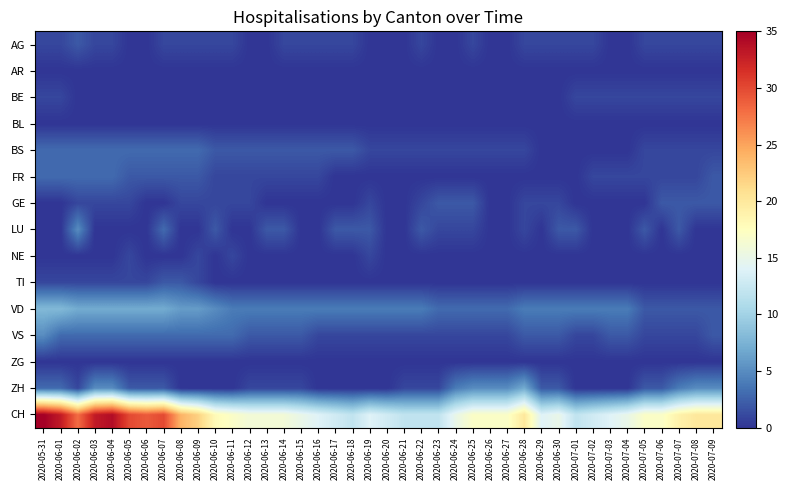

Reading left to right, extract all data points from this chart.

AG: 2020-05-31=1	2020-06-01=1	2020-06-02=2	2020-06-03=1	2020-06-04=1	2020-06-05=0	2020-06-06=0	2020-06-07=1	2020-06-08=1	2020-06-09=1	2020-06-10=1	2020-06-11=1	2020-06-12=0	2020-06-13=0	2020-06-14=1	2020-06-15=1	2020-06-16=1	2020-06-17=1	2020-06-18=1	2020-06-19=0	2020-06-20=0	2020-06-21=0	2020-06-22=1	2020-06-23=0	2020-06-24=0	2020-06-25=1	2020-06-26=0	2020-06-27=0	2020-06-28=1	2020-06-29=1	2020-06-30=1	2020-07-01=1	2020-07-02=1	2020-07-03=0	2020-07-04=0	2020-07-05=1	2020-07-06=1	2020-07-07=1	2020-07-08=1	2020-07-09=1
AR: 2020-05-31=0	2020-06-01=0	2020-06-02=0	2020-06-03=0	2020-06-04=0	2020-06-05=0	2020-06-06=0	2020-06-07=0	2020-06-08=0	2020-06-09=0	2020-06-10=0	2020-06-11=0	2020-06-12=0	2020-06-13=0	2020-06-14=0	2020-06-15=0	2020-06-16=0	2020-06-17=0	2020-06-18=0	2020-06-19=0	2020-06-20=0	2020-06-21=0	2020-06-22=0	2020-06-23=0	2020-06-24=0	2020-06-25=0	2020-06-26=0	2020-06-27=0	2020-06-28=0	2020-06-29=0	2020-06-30=0	2020-07-01=0	2020-07-02=0	2020-07-03=0	2020-07-04=0	2020-07-05=0	2020-07-06=0	2020-07-07=0	2020-07-08=0	2020-07-09=0
BE: 2020-05-31=1	2020-06-01=1	2020-06-02=0	2020-06-03=0	2020-06-04=0	2020-06-05=0	2020-06-06=0	2020-06-07=0	2020-06-08=0	2020-06-09=0	2020-06-10=0	2020-06-11=0	2020-06-12=0	2020-06-13=0	2020-06-14=0	2020-06-15=0	2020-06-16=0	2020-06-17=0	2020-06-18=0	2020-06-19=0	2020-06-20=0	2020-06-21=0	2020-06-22=0	2020-06-23=0	2020-06-24=0	2020-06-25=0	2020-06-26=0	2020-06-27=0	2020-06-28=0	2020-06-29=0	2020-06-30=0	2020-07-01=1	2020-07-02=1	2020-07-03=1	2020-07-04=1	2020-07-05=1	2020-07-06=1	2020-07-07=1	2020-07-08=1	2020-07-09=1
BL: 2020-05-31=0	2020-06-01=0	2020-06-02=0	2020-06-03=0	2020-06-04=0	2020-06-05=0	2020-06-06=0	2020-06-07=0	2020-06-08=0	2020-06-09=0	2020-06-10=0	2020-06-11=0	2020-06-12=0	2020-06-13=0	2020-06-14=0	2020-06-15=0	2020-06-16=0	2020-06-17=0	2020-06-18=0	2020-06-19=0	2020-06-20=0	2020-06-21=0	2020-06-22=0	2020-06-23=0	2020-06-24=0	2020-06-25=0	2020-06-26=0	2020-06-27=0	2020-06-28=0	2020-06-29=0	2020-06-30=0	2020-07-01=0	2020-07-02=0	2020-07-03=0	2020-07-04=0	2020-07-05=0	2020-07-06=0	2020-07-07=0	2020-07-08=0	2020-07-09=0
BS: 2020-05-31=3	2020-06-01=3	2020-06-02=3	2020-06-03=3	2020-06-04=3	2020-06-05=3	2020-06-06=3	2020-06-07=3	2020-06-08=3	2020-06-09=3	2020-06-10=2	2020-06-11=2	2020-06-12=2	2020-06-13=2	2020-06-14=2	2020-06-15=2	2020-06-16=2	2020-06-17=2	2020-06-18=2	2020-06-19=1	2020-06-20=1	2020-06-21=1	2020-06-22=1	2020-06-23=1	2020-06-24=1	2020-06-25=1	2020-06-26=1	2020-06-27=1	2020-06-28=1	2020-06-29=0	2020-06-30=0	2020-07-01=0	2020-07-02=0	2020-07-03=0	2020-07-04=0	2020-07-05=1	2020-07-06=1	2020-07-07=1	2020-07-08=1	2020-07-09=1
FR: 2020-05-31=3	2020-06-01=3	2020-06-02=3	2020-06-03=3	2020-06-04=3	2020-06-05=2	2020-06-06=2	2020-06-07=2	2020-06-08=2	2020-06-09=2	2020-06-10=1	2020-06-11=1	2020-06-12=1	2020-06-13=1	2020-06-14=1	2020-06-15=1	2020-06-16=1	2020-06-17=0	2020-06-18=0	2020-06-19=0	2020-06-20=0	2020-06-21=0	2020-06-22=0	2020-06-23=0	2020-06-24=0	2020-06-25=0	2020-06-26=0	2020-06-27=0	2020-06-28=0	2020-06-29=0	2020-06-30=0	2020-07-01=0	2020-07-02=1	2020-07-03=1	2020-07-04=1	2020-07-05=1	2020-07-06=1	2020-07-07=1	2020-07-08=1	2020-07-09=2
GE: 2020-05-31=0	2020-06-01=0	2020-06-02=1	2020-06-03=1	2020-06-04=1	2020-06-05=1	2020-06-06=0	2020-06-07=0	2020-06-08=1	2020-06-09=1	2020-06-10=1	2020-06-11=1	2020-06-12=1	2020-06-13=0	2020-06-14=0	2020-06-15=0	2020-06-16=0	2020-06-17=0	2020-06-18=0	2020-06-19=1	2020-06-20=0	2020-06-21=0	2020-06-22=1	2020-06-23=2	2020-06-24=2	2020-06-25=2	2020-06-26=0	2020-06-27=0	2020-06-28=1	2020-06-29=1	2020-06-30=1	2020-07-01=0	2020-07-02=0	2020-07-03=0	2020-07-04=0	2020-07-05=0	2020-07-06=2	2020-07-07=2	2020-07-08=2	2020-07-09=2
LU: 2020-05-31=0	2020-06-01=0	2020-06-02=5	2020-06-03=0	2020-06-04=0	2020-06-05=0	2020-06-06=0	2020-06-07=3	2020-06-08=0	2020-06-09=0	2020-06-10=2	2020-06-11=0	2020-06-12=0	2020-06-13=2	2020-06-14=2	2020-06-15=0	2020-06-16=0	2020-06-17=2	2020-06-18=2	2020-06-19=2	2020-06-20=0	2020-06-21=0	2020-06-22=2	2020-06-23=1	2020-06-24=1	2020-06-25=1	2020-06-26=0	2020-06-27=0	2020-06-28=1	2020-06-29=0	2020-06-30=2	2020-07-01=2	2020-07-02=0	2020-07-03=0	2020-07-04=0	2020-07-05=2	2020-07-06=0	2020-07-07=2	2020-07-08=0	2020-07-09=0
NE: 2020-05-31=0	2020-06-01=0	2020-06-02=0	2020-06-03=0	2020-06-04=0	2020-06-05=1	2020-06-06=0	2020-06-07=0	2020-06-08=0	2020-06-09=1	2020-06-10=0	2020-06-11=1	2020-06-12=0	2020-06-13=0	2020-06-14=0	2020-06-15=0	2020-06-16=0	2020-06-17=0	2020-06-18=0	2020-06-19=1	2020-06-20=0	2020-06-21=0	2020-06-22=0	2020-06-23=0	2020-06-24=0	2020-06-25=0	2020-06-26=0	2020-06-27=0	2020-06-28=0	2020-06-29=0	2020-06-30=0	2020-07-01=0	2020-07-02=0	2020-07-03=0	2020-07-04=0	2020-07-05=0	2020-07-06=0	2020-07-07=0	2020-07-08=0	2020-07-09=0
TI: 2020-05-31=1	2020-06-01=1	2020-06-02=1	2020-06-03=1	2020-06-04=1	2020-06-05=1	2020-06-06=1	2020-06-07=2	2020-06-08=2	2020-06-09=1	2020-06-10=0	2020-06-11=0	2020-06-12=0	2020-06-13=0	2020-06-14=0	2020-06-15=0	2020-06-16=0	2020-06-17=0	2020-06-18=0	2020-06-19=0	2020-06-20=0	2020-06-21=0	2020-06-22=0	2020-06-23=0	2020-06-24=0	2020-06-25=0	2020-06-26=0	2020-06-27=0	2020-06-28=0	2020-06-29=0	2020-06-30=0	2020-07-01=0	2020-07-02=0	2020-07-03=0	2020-07-04=0	2020-07-05=0	2020-07-06=0	2020-07-07=0	2020-07-08=0	2020-07-09=0
VD: 2020-05-31=8	2020-06-01=8	2020-06-02=7	2020-06-03=7	2020-06-04=7	2020-06-05=7	2020-06-06=7	2020-06-07=7	2020-06-08=6	2020-06-09=6	2020-06-10=5	2020-06-11=4	2020-06-12=4	2020-06-13=4	2020-06-14=4	2020-06-15=4	2020-06-16=4	2020-06-17=4	2020-06-18=4	2020-06-19=4	2020-06-20=4	2020-06-21=4	2020-06-22=4	2020-06-23=3	2020-06-24=3	2020-06-25=3	2020-06-26=3	2020-06-27=3	2020-06-28=4	2020-06-29=4	2020-06-30=4	2020-07-01=4	2020-07-02=4	2020-07-03=4	2020-07-04=4	2020-07-05=2	2020-07-06=2	2020-07-07=2	2020-07-08=2	2020-07-09=2
VS: 2020-05-31=5	2020-06-01=3	2020-06-02=3	2020-06-03=3	2020-06-04=3	2020-06-05=3	2020-06-06=3	2020-06-07=3	2020-06-08=3	2020-06-09=3	2020-06-10=3	2020-06-11=3	2020-06-12=2	2020-06-13=2	2020-06-14=2	2020-06-15=2	2020-06-16=1	2020-06-17=1	2020-06-18=1	2020-06-19=1	2020-06-20=1	2020-06-21=1	2020-06-22=1	2020-06-23=1	2020-06-24=1	2020-06-25=1	2020-06-26=1	2020-06-27=1	2020-06-28=2	2020-06-29=2	2020-06-30=2	2020-07-01=1	2020-07-02=1	2020-07-03=2	2020-07-04=2	2020-07-05=1	2020-07-06=1	2020-07-07=1	2020-07-08=1	2020-07-09=2
ZG: 2020-05-31=0	2020-06-01=0	2020-06-02=0	2020-06-03=0	2020-06-04=0	2020-06-05=0	2020-06-06=0	2020-06-07=0	2020-06-08=0	2020-06-09=0	2020-06-10=0	2020-06-11=0	2020-06-12=0	2020-06-13=0	2020-06-14=0	2020-06-15=0	2020-06-16=0	2020-06-17=0	2020-06-18=0	2020-06-19=0	2020-06-20=0	2020-06-21=0	2020-06-22=0	2020-06-23=0	2020-06-24=0	2020-06-25=0	2020-06-26=0	2020-06-27=0	2020-06-28=0	2020-06-29=0	2020-06-30=0	2020-07-01=0	2020-07-02=0	2020-07-03=0	2020-07-04=0	2020-07-05=0	2020-07-06=0	2020-07-07=0	2020-07-08=0	2020-07-09=0
ZH: 2020-05-31=3	2020-06-01=3	2020-06-02=1	2020-06-03=5	2020-06-04=5	2020-06-05=2	2020-06-06=2	2020-06-07=2	2020-06-08=0	2020-06-09=0	2020-06-10=0	2020-06-11=0	2020-06-12=1	2020-06-13=1	2020-06-14=1	2020-06-15=1	2020-06-16=0	2020-06-17=0	2020-06-18=0	2020-06-19=0	2020-06-20=0	2020-06-21=1	2020-06-22=1	2020-06-23=1	2020-06-24=4	2020-06-25=5	2020-06-26=5	2020-06-27=5	2020-06-28=7	2020-06-29=2	2020-06-30=2	2020-07-01=0	2020-07-02=0	2020-07-03=0	2020-07-04=0	2020-07-05=2	2020-07-06=2	2020-07-07=4	2020-07-08=5	2020-07-09=5
CH: 2020-05-31=35	2020-06-01=33	2020-06-02=28	2020-06-03=33	2020-06-04=34	2020-06-05=30	2020-06-06=29	2020-06-07=30	2020-06-08=24	2020-06-09=22	2020-06-10=18	2020-06-11=17	2020-06-12=16	2020-06-13=16	2020-06-14=16	2020-06-15=15	2020-06-16=14	2020-06-17=13	2020-06-18=12	2020-06-19=14	2020-06-20=13	2020-06-21=12	2020-06-22=12	2020-06-23=12	2020-06-24=15	2020-06-25=17	2020-06-26=17	2020-06-27=17	2020-06-28=20	2020-06-29=14	2020-06-30=15	2020-07-01=12	2020-07-02=13	2020-07-03=14	2020-07-04=15	2020-07-05=17	2020-07-06=17	2020-07-07=19	2020-07-08=20	2020-07-09=20